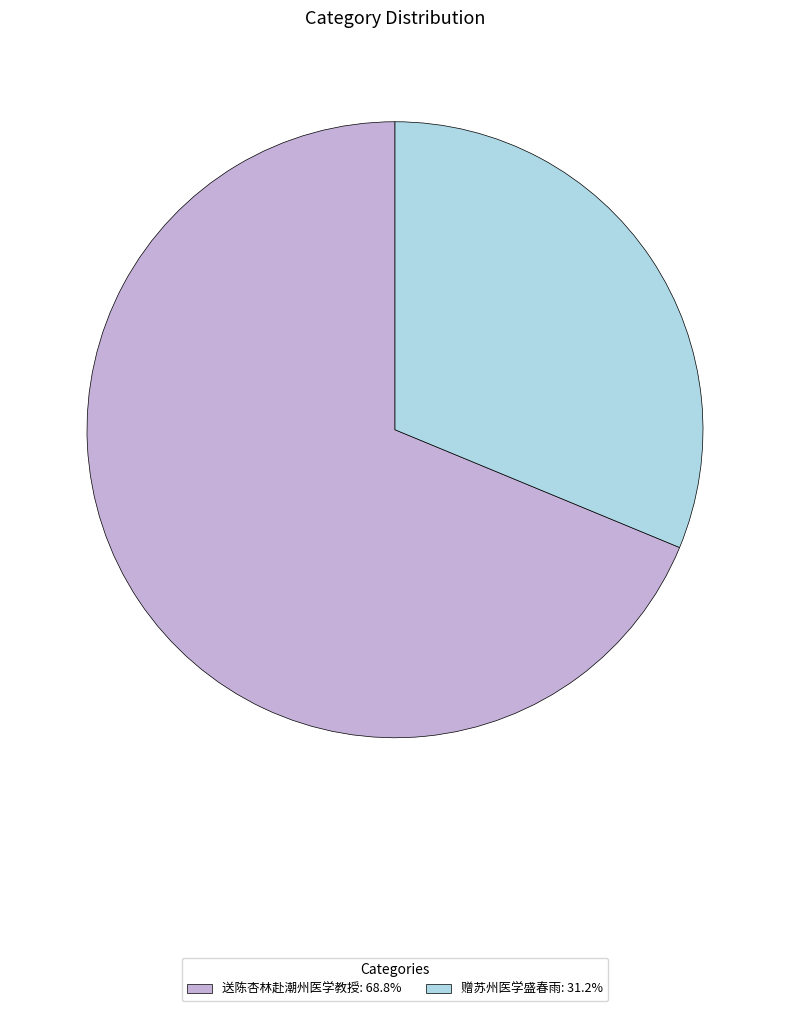

What is the largest slice in the pie chart?

送陈杏林赴潮州医学教授